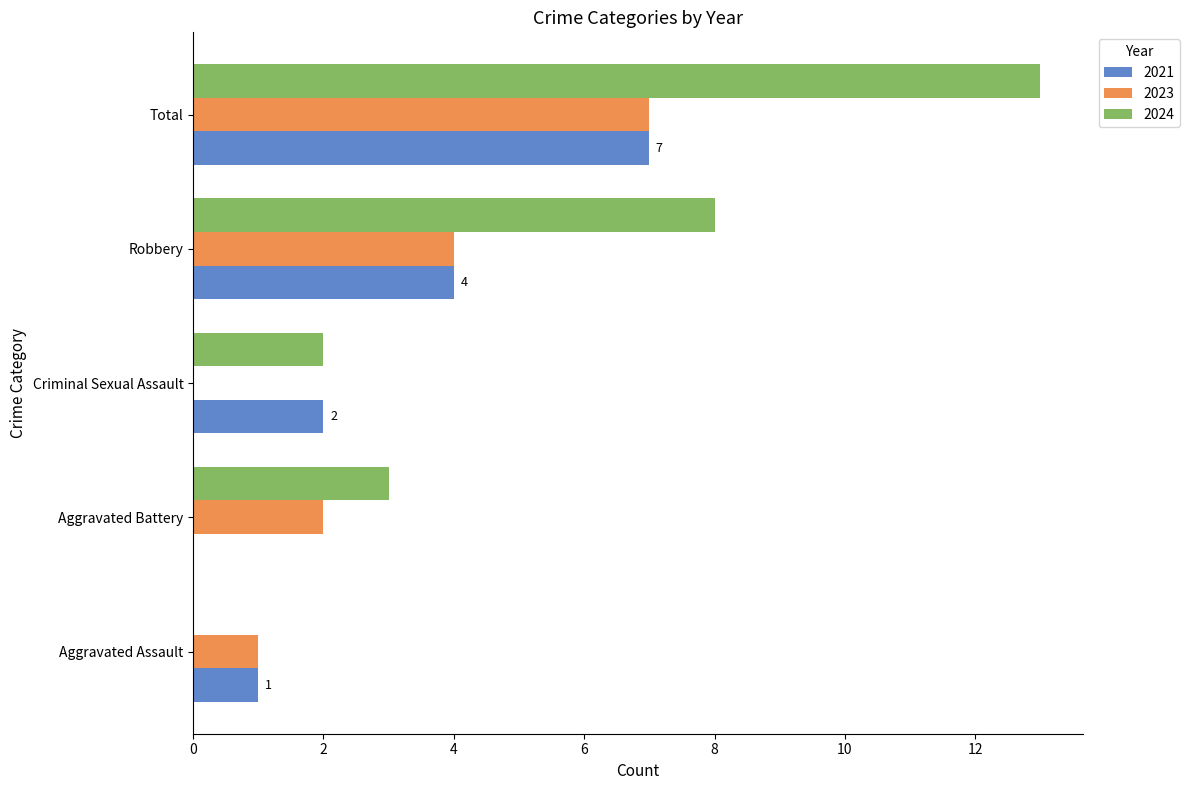

What is the maximum value for 2023?

7